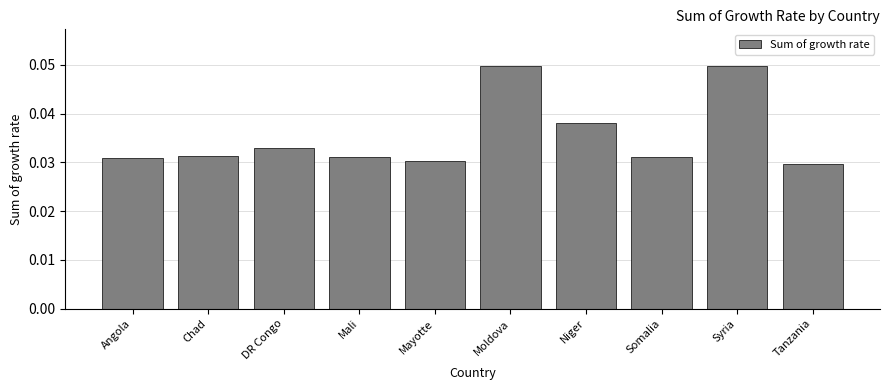

The value at Niger is 0.1. True or false?

False